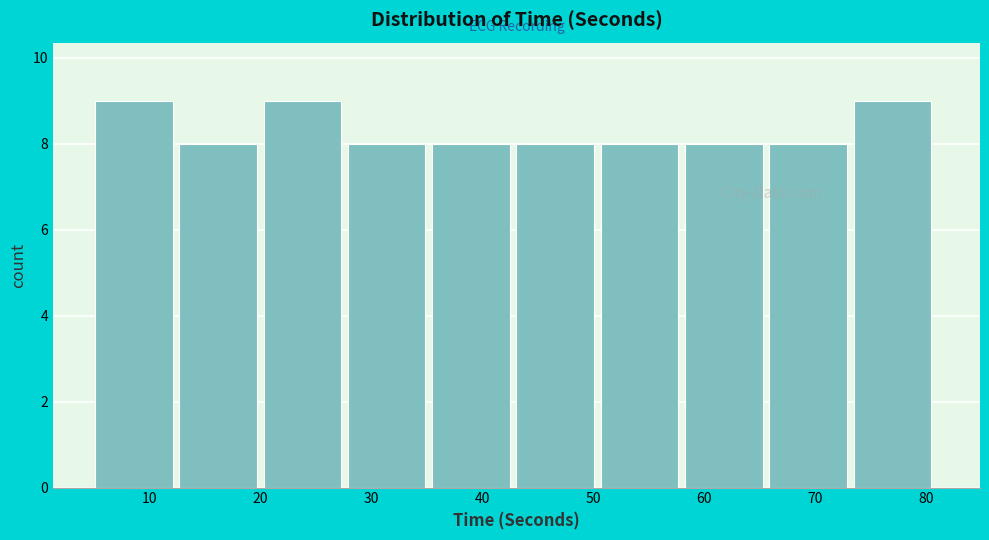

How tall is the bar that spans 51 to 58 on the x-axis? Neither the bar edges nor the heights are printed on the chart, so give them approximately, as read against the axes.

8